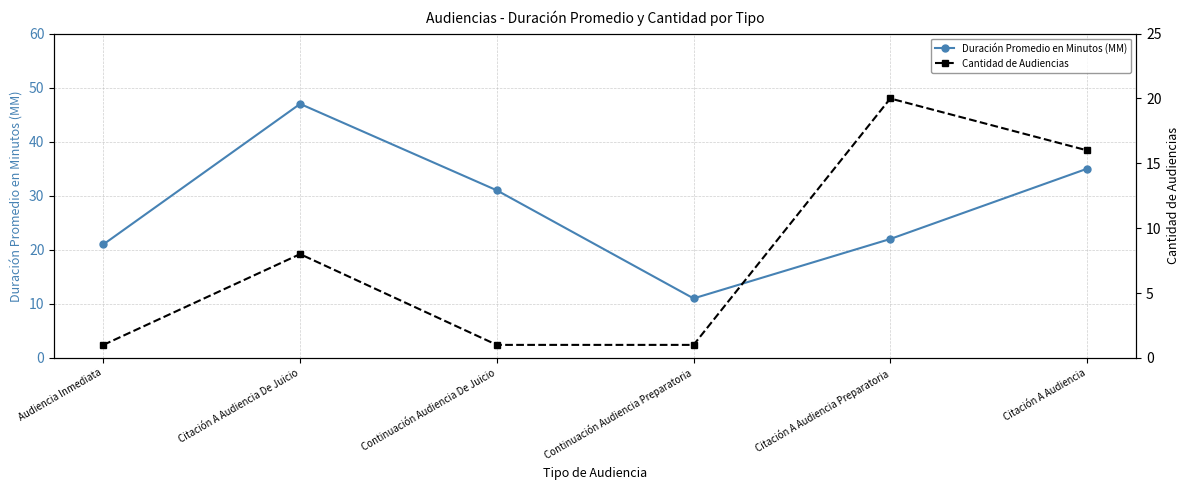

What is the total value across all series at Continuación Audiencia De Juicio?

32